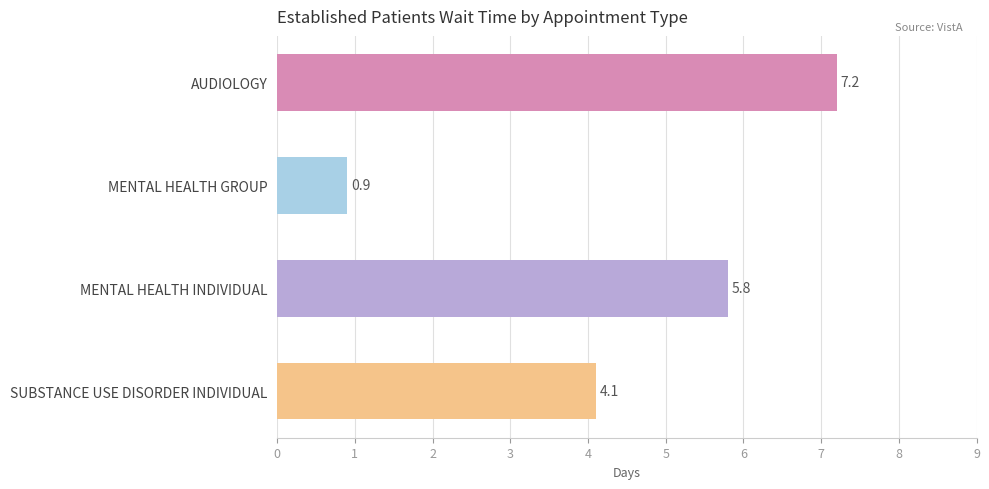

Which has a higher value, AUDIOLOGY or MENTAL HEALTH INDIVIDUAL?

AUDIOLOGY